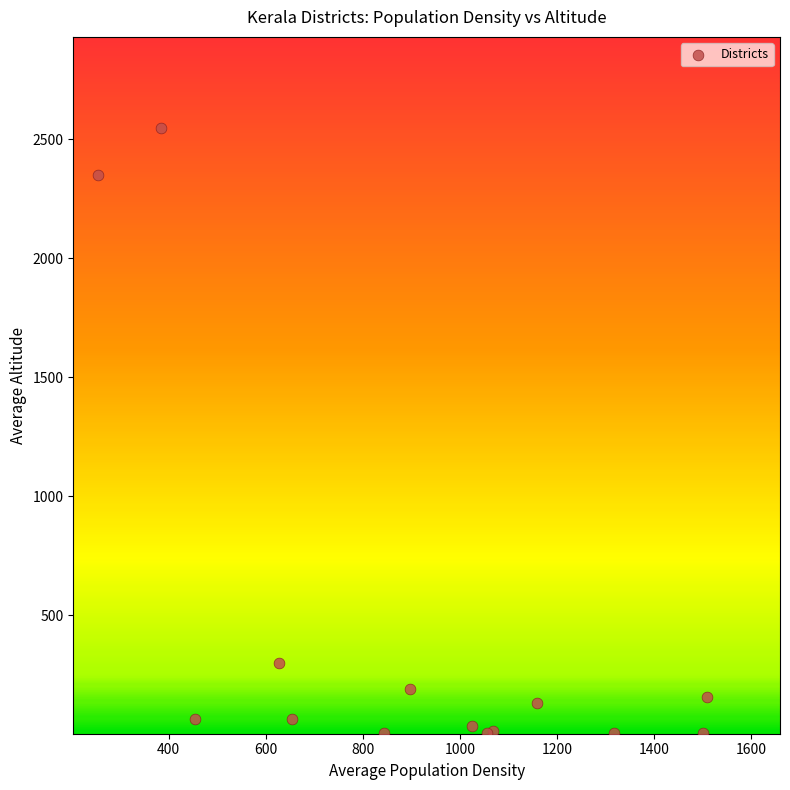

What Y value in the scatter plot is closest to 1276?

298